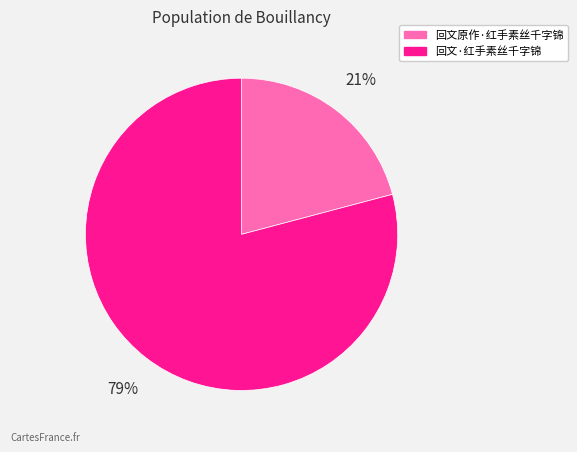

Does 回文·红手素丝千字锦 represent more than half of the total?

Yes